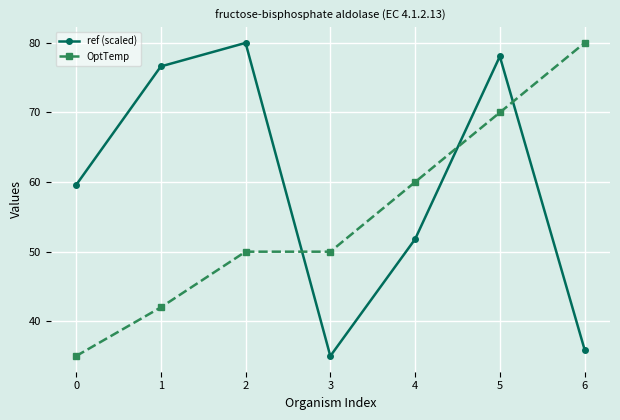

What is the greatest value displayed?

80.0